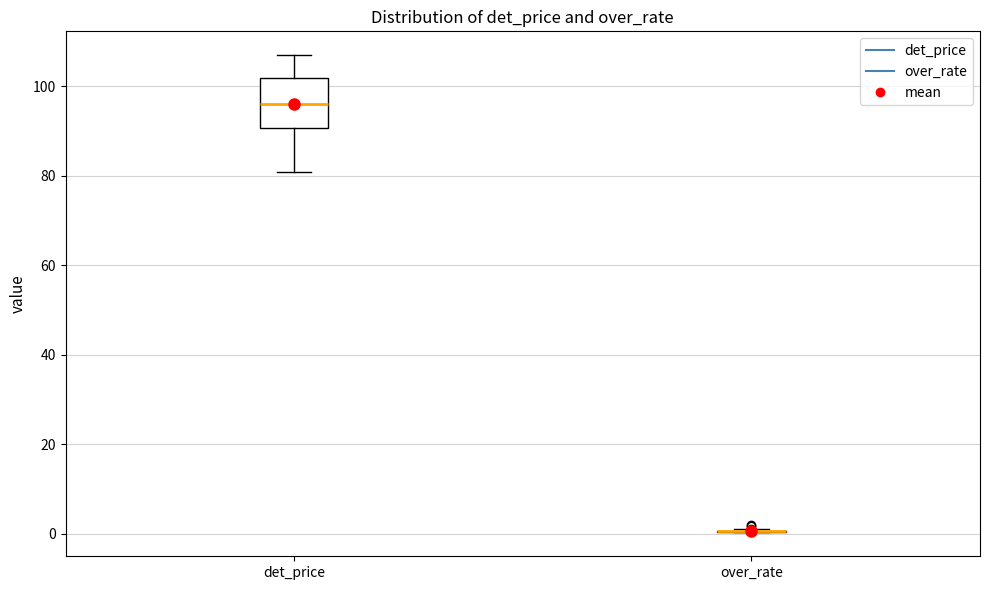

Reading left to right, read every box against the y-axis: the position of its median line, the range the box covers, and the ends of its whiskers. The values are not printed on the chart, so give them approximately, as read against the axis.

det_price: median 96, box 90 to 102, whiskers 80 to 106
over_rate: box collapsed to a line at 0, whiskers 0 to 2